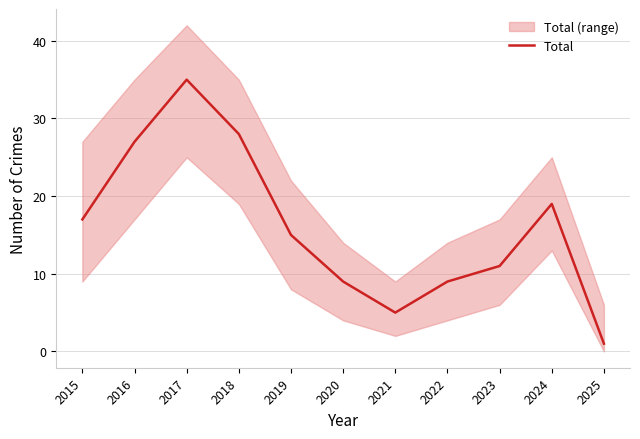

What is the ratio of the value at 2015 to the value at 2022?

1.9